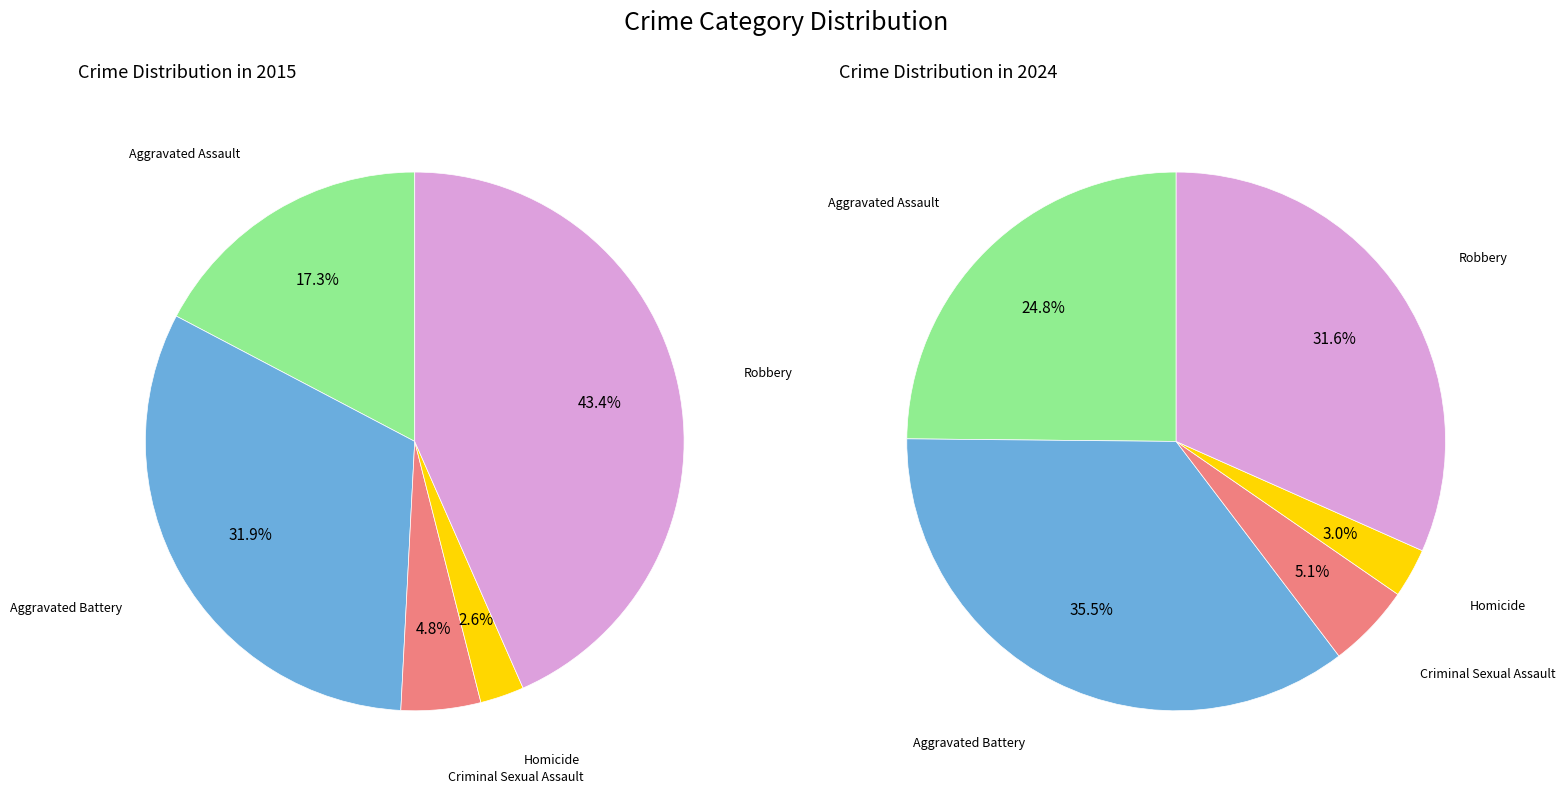

Rank the series by their average value, from lowest to highest.

2024, 2015